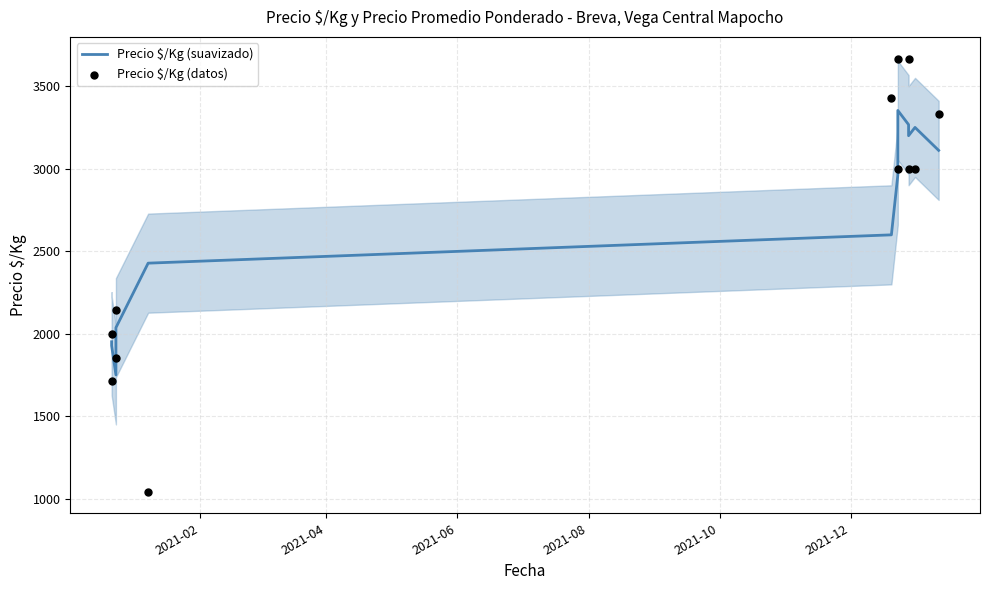

What are all the series names shown in the legend?

Precio $/Kg (suavizado), Precio $/Kg (datos)